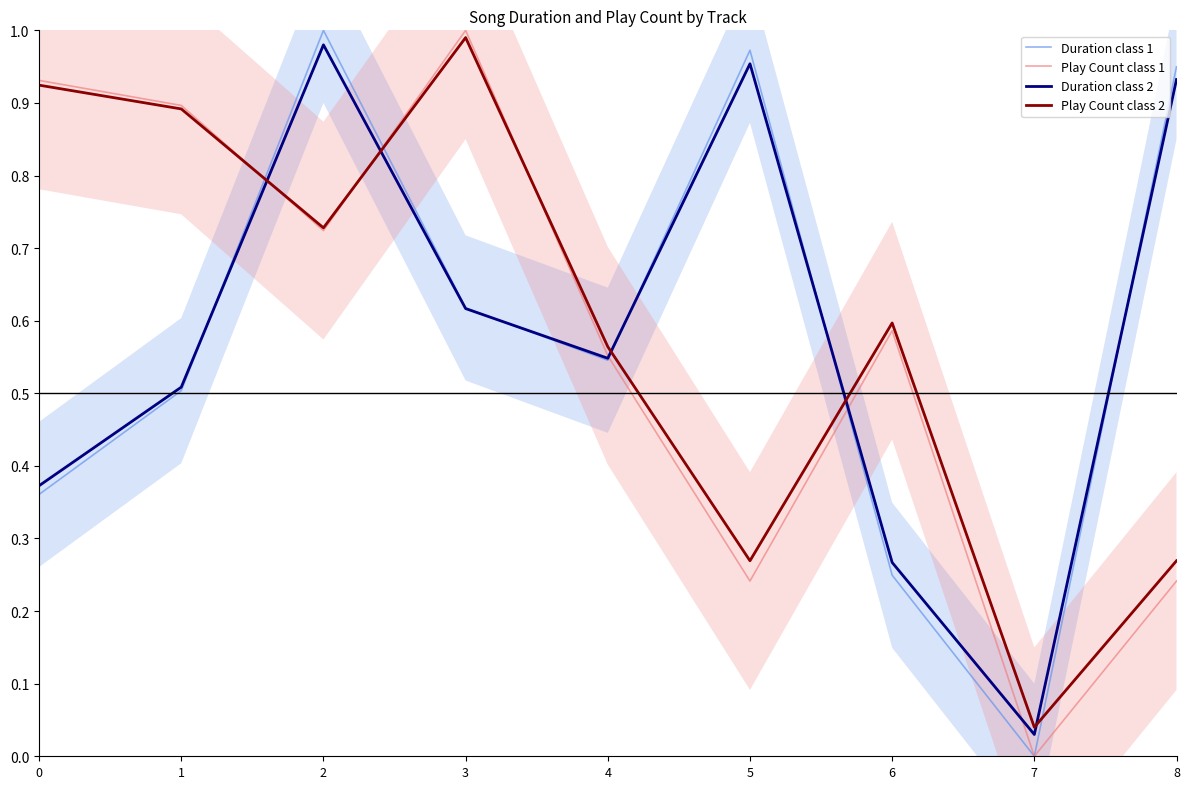

In Duration class 1, how many points are higher than both neighbors (excluding endpoints)?

2